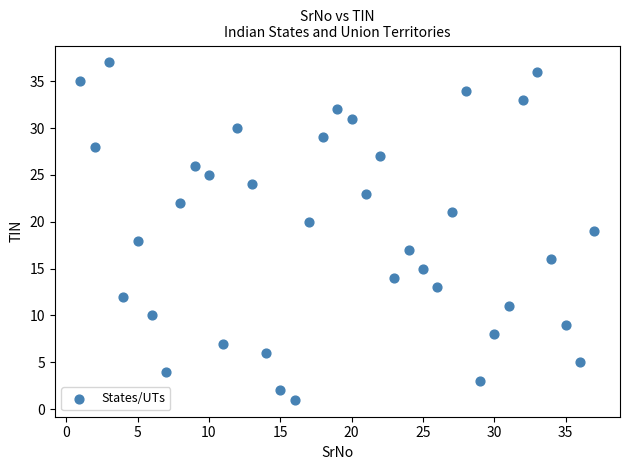

What is the range of Y values (max minus min)?

36